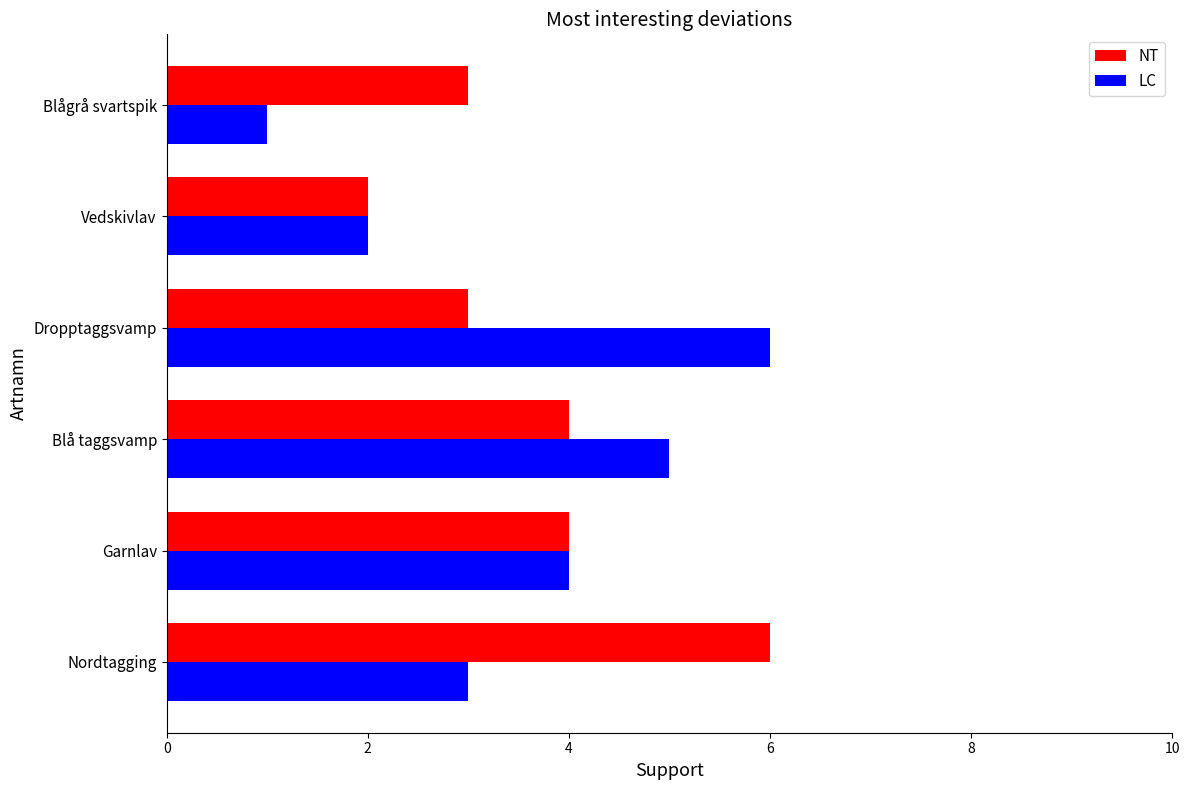

What is the maximum value shown in the chart?

6